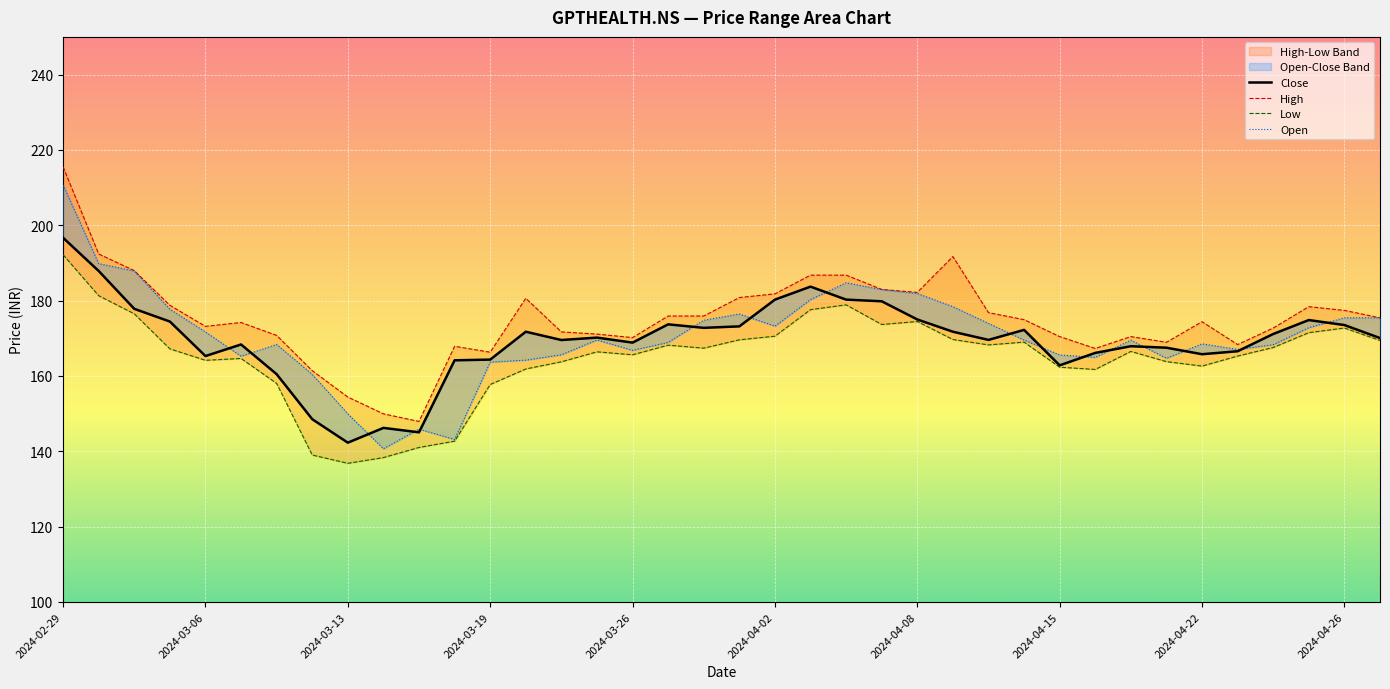

Rank the series at 14 from lowest to highest value.

Low, Open, Close, High